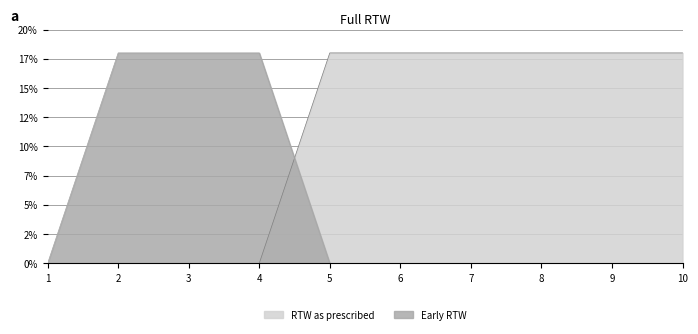

Does the chart display data point markers on the line(s)?

No